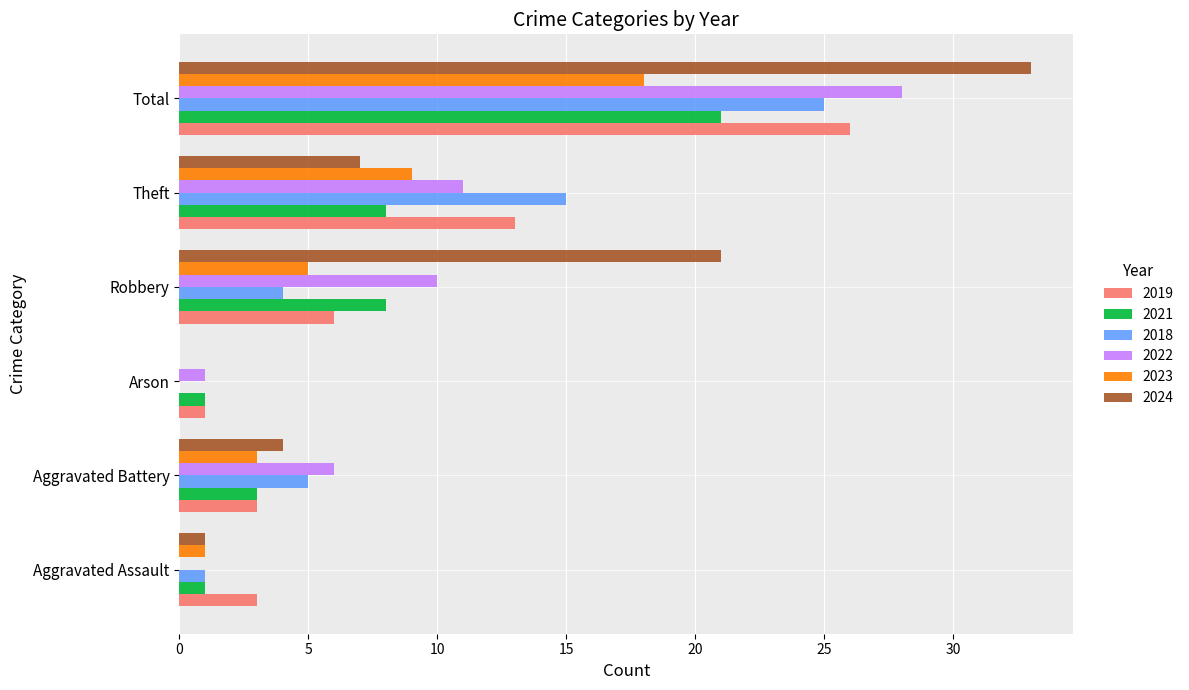

What are all the series names shown in the legend?

2019, 2021, 2018, 2022, 2023, 2024